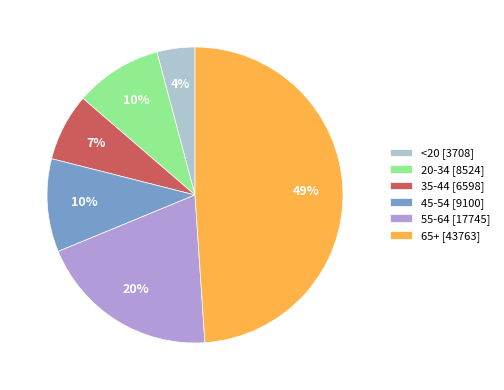

Approximately how many times larger is the value at <20 [3708] compared to 35-44 [6598]?

0.6